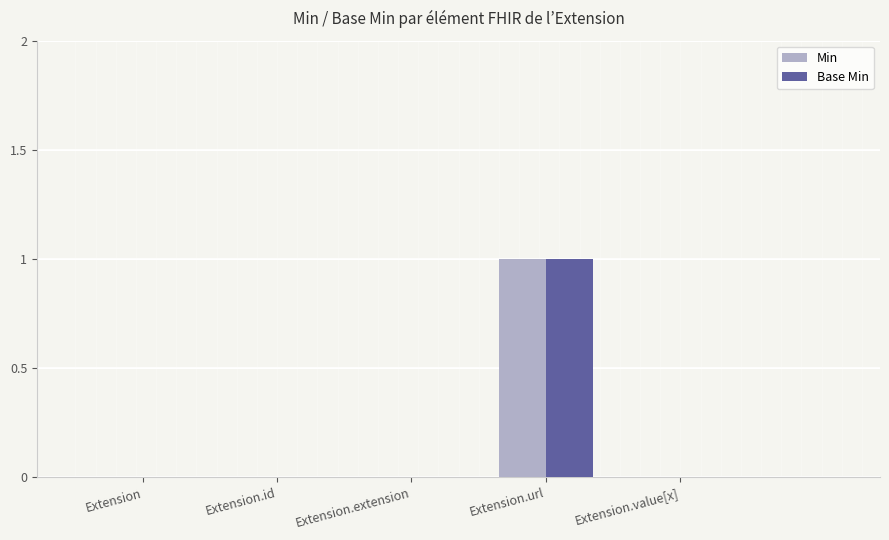

Which category has the highest value across all series?

Extension.url